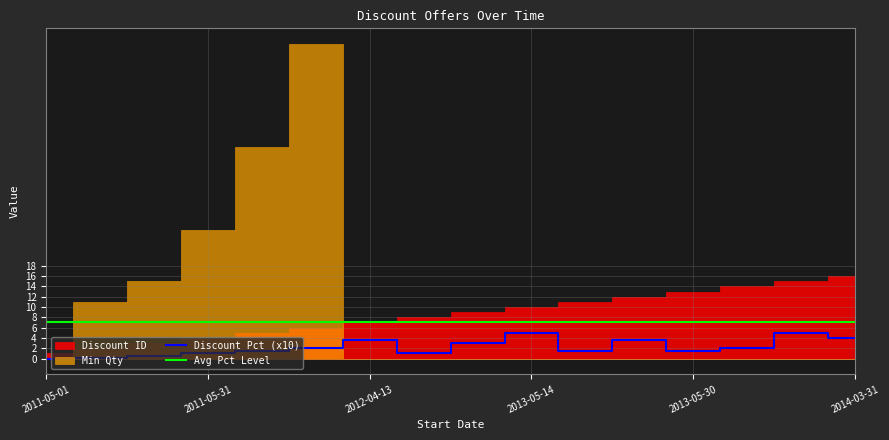

Read the Discount Pct (x10) value at 2013-05-30.

1.5